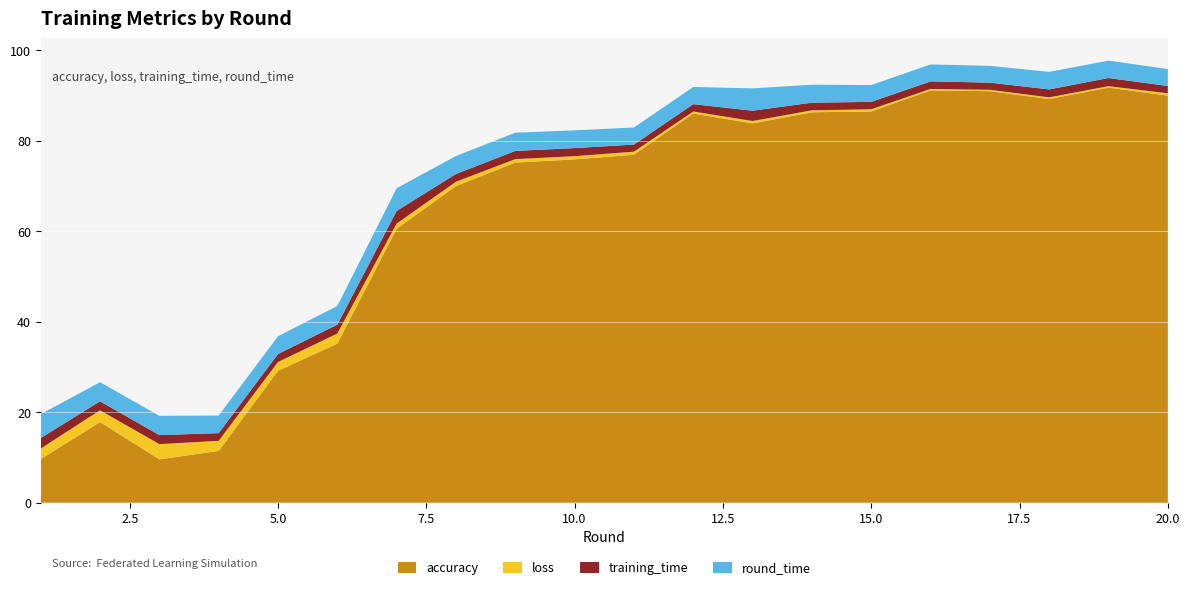

Reading left to right, list all the values displayed in this chart.

accuracy: 9.6	17.8	9.6	11.4	29.2	35.2	60.5	70.0	75.2	75.9	76.9	86.0	83.9	86.3	86.5	91.1	91.0	89.2	91.8	90.0
loss: 2.4	2.6	3.4	2.2	2.0	2.2	1.2	1.0	0.8	0.7	0.7	0.5	0.5	0.4	0.5	0.3	0.3	0.4	0.3	0.5
training_time: 2.3	2.0	2.0	1.7	1.8	2.0	2.8	1.7	1.8	1.8	1.6	1.6	2.3	1.7	1.6	1.7	1.6	1.8	1.8	1.6
round_time: 5.3	4.2	4.3	3.9	3.9	4.1	5.0	4.0	4.0	3.9	3.8	3.8	4.9	4.0	3.7	3.7	3.7	3.9	3.8	3.7